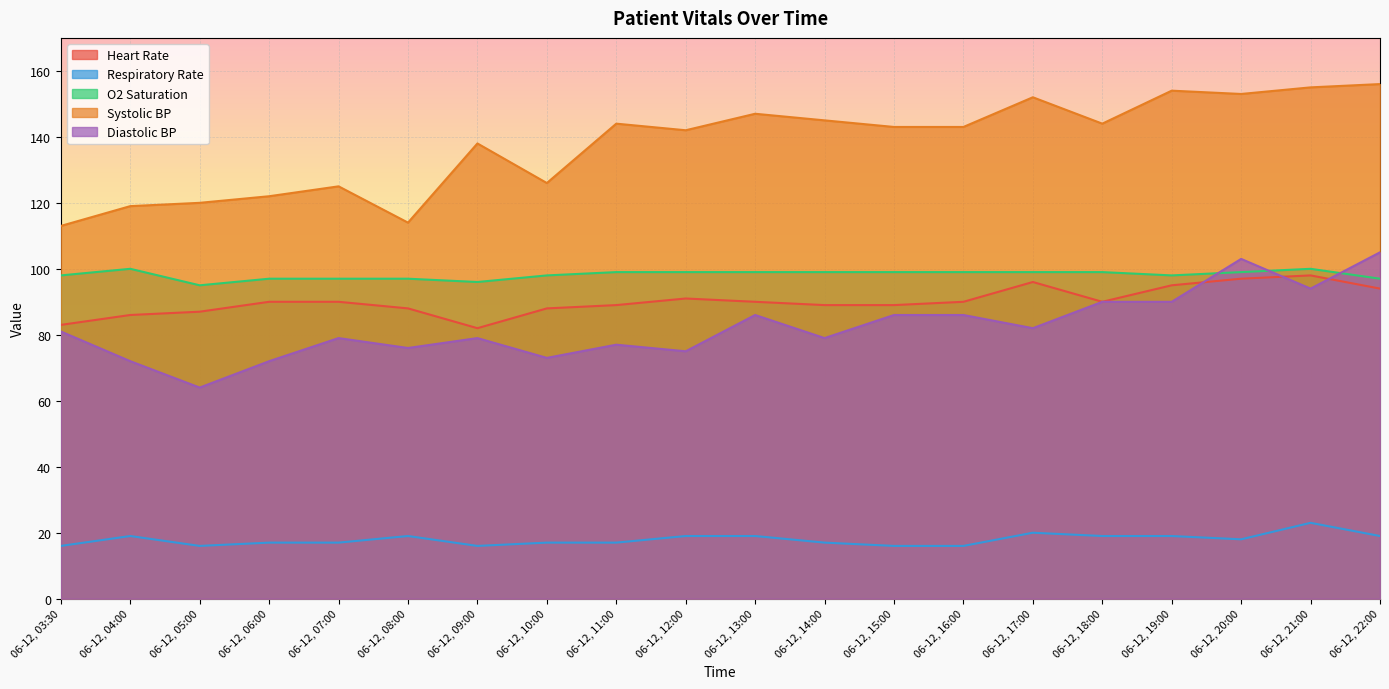

Reading right to left, what are all the values shown in this chart?

Heart Rate: 94	98	97	95	90	96	90	89	89	90	91	89	88	82	88	90	90	87	86	83
Respiratory Rate: 19	23	18	19	19	20	16	16	17	19	19	17	17	16	19	17	17	16	19	16
O2 Saturation: 97	100	99	98	99	99	99	99	99	99	99	99	98	96	97	97	97	95	100	98
Systolic BP: 156	155	153	154	144	152	143	143	145	147	142	144	126	138	114	125	122	120	119	113
Diastolic BP: 105	94	103	90	90	82	86	86	79	86	75	77	73	79	76	79	72	64	72	81